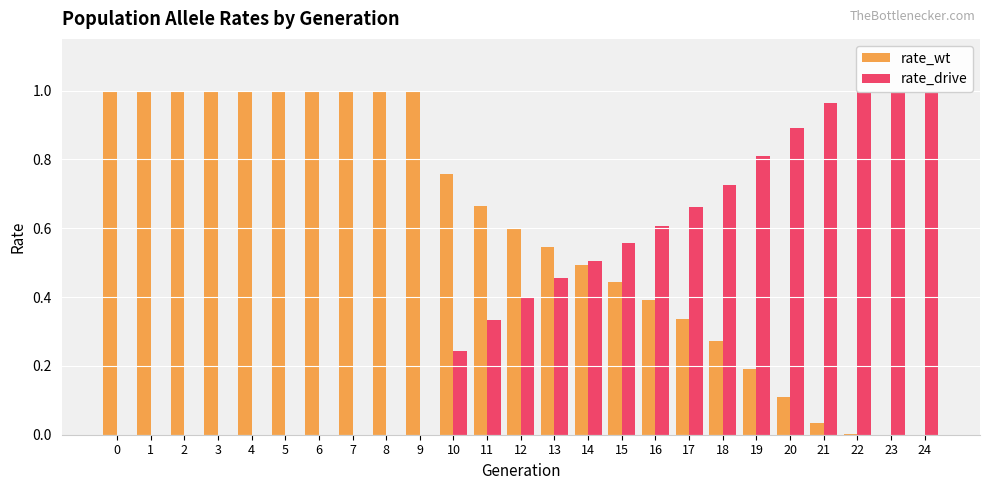

The value of rate_wt at 10 is 1.3. True or false?

False